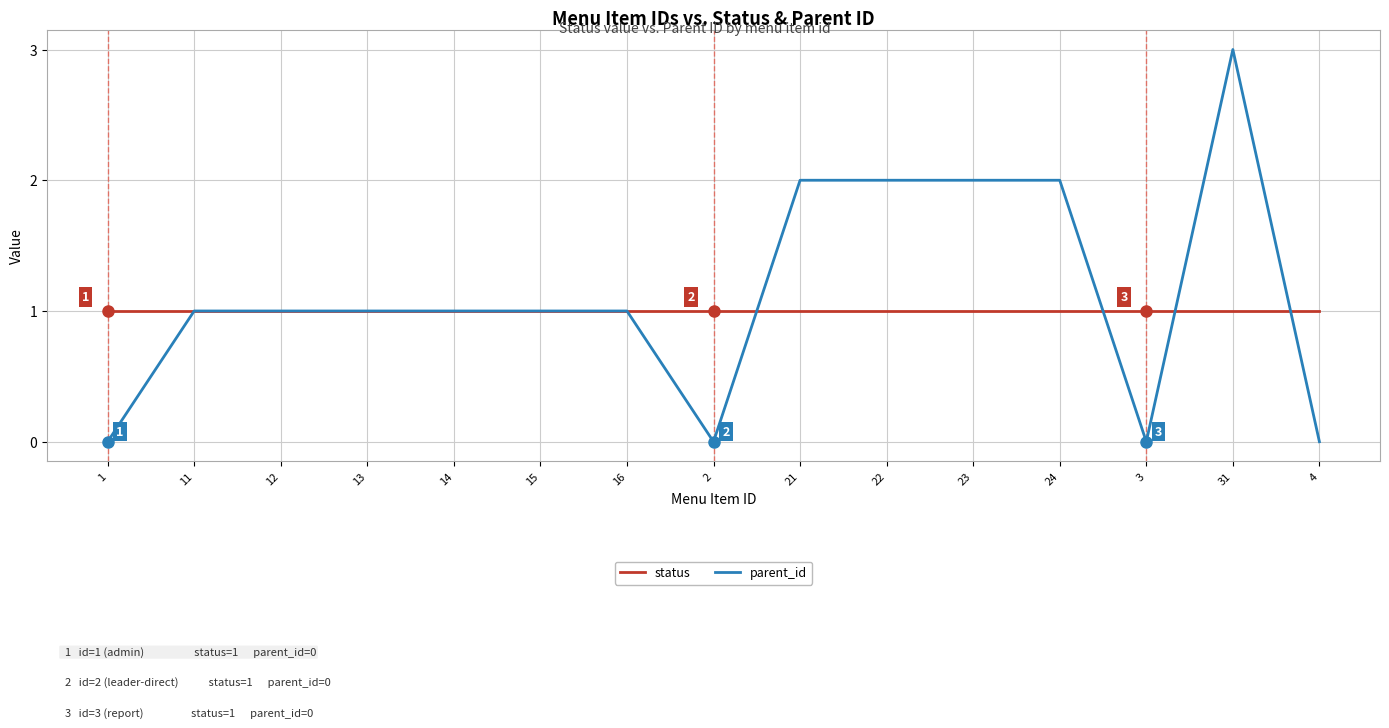

Count the parent_id values in the range 0 to 2.

14